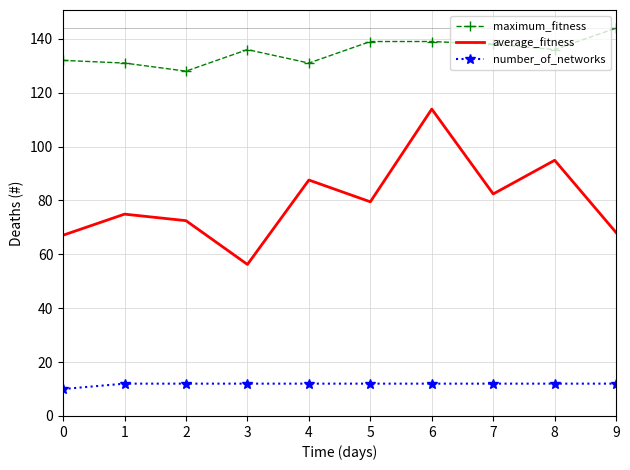

The value of average_fitness at 5 is 120.3. True or false?

False